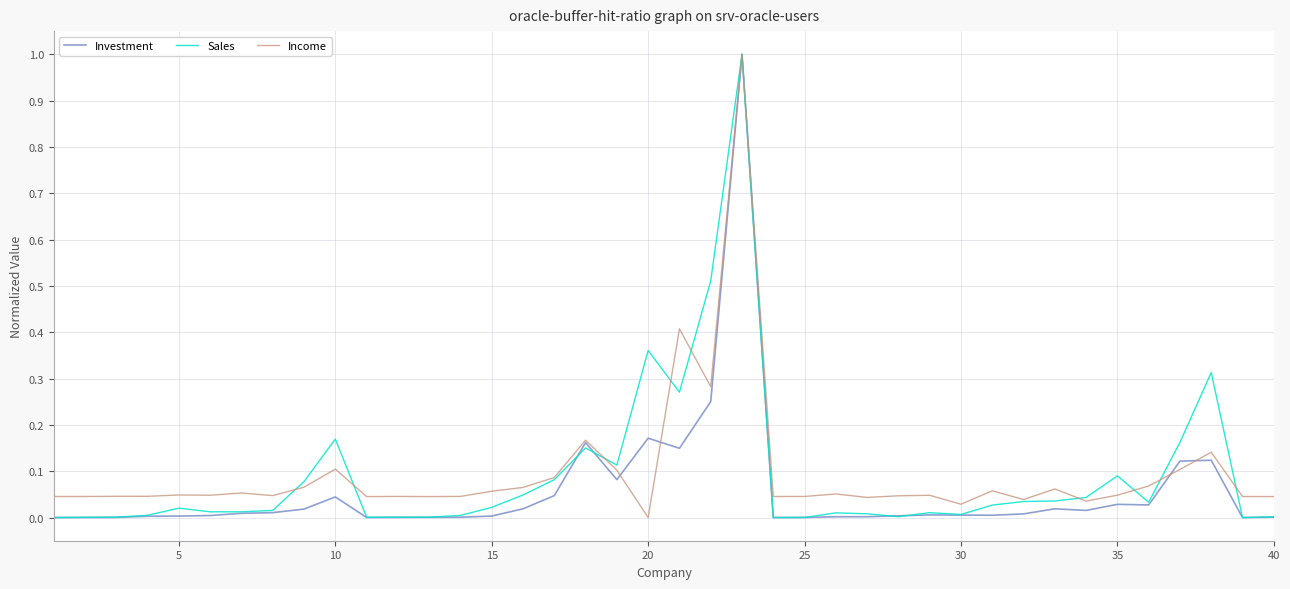

How many lines are shown in the chart?

3